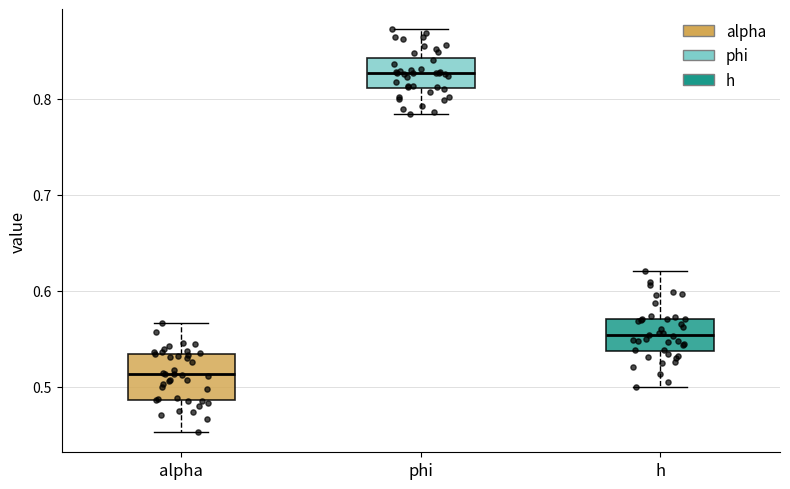

Reading left to right, read every box against the y-axis: the position of its median line, the range the box covers, and the ends of its whiskers. The values are not printed on the chart, so give them approximately, as read against the axis.

alpha: median 0.51, box 0.49 to 0.53, whiskers 0.45 to 0.57
phi: median 0.83, box 0.81 to 0.84, whiskers 0.78 to 0.87
h: median 0.55, box 0.54 to 0.57, whiskers 0.50 to 0.62